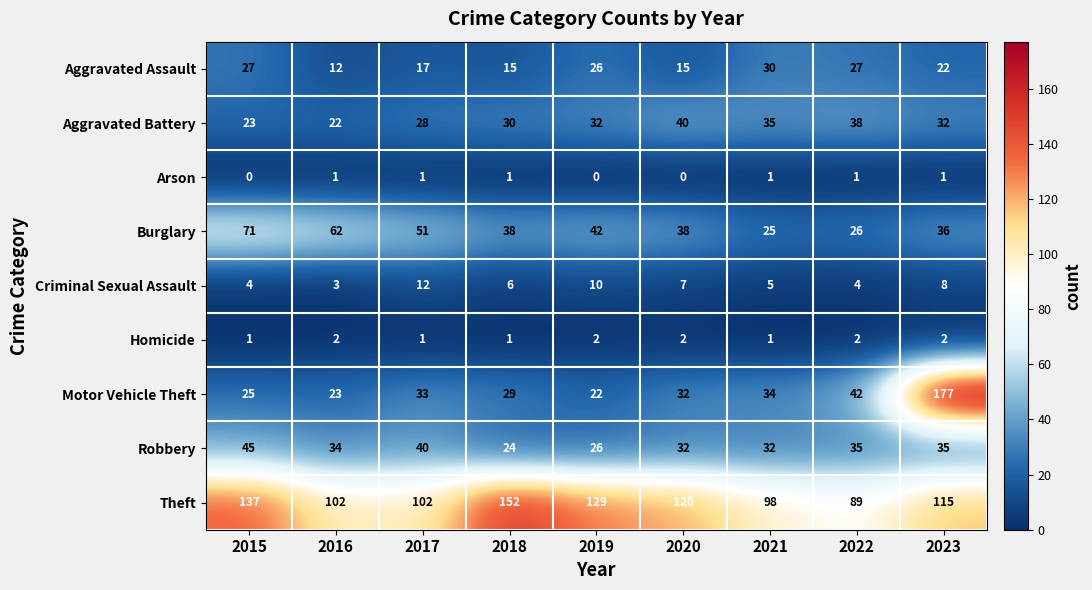

Which series has the largest total across all categories?

Theft